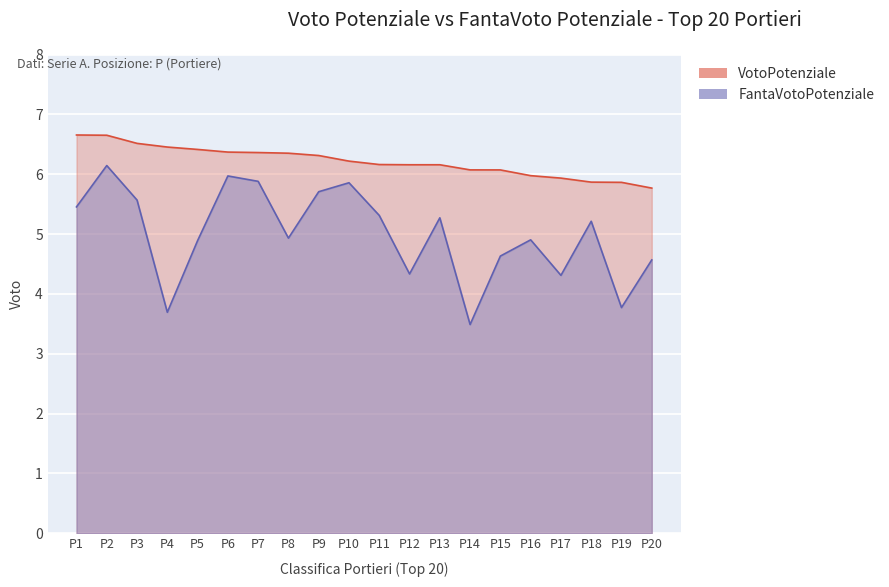

What is the difference between the maximum and second lowest values in the VotoPotenziale series?

0.8